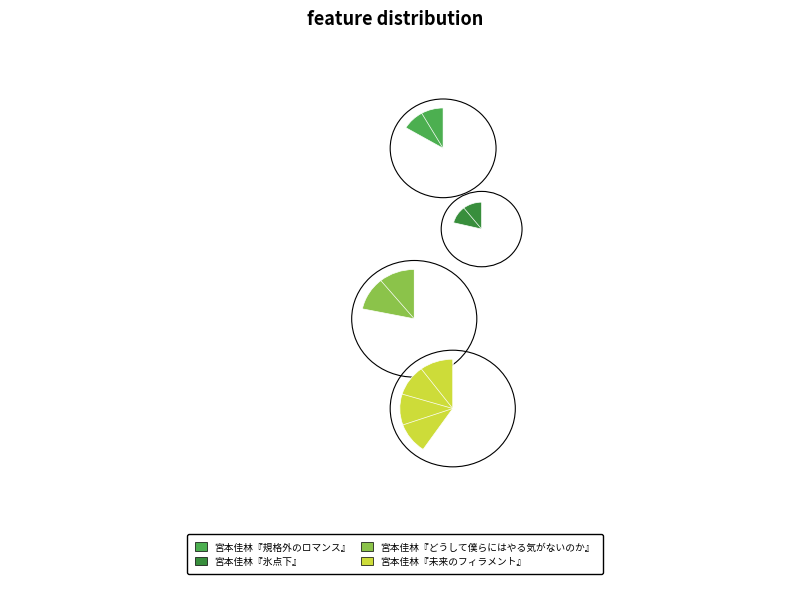

How many slices are in this pie chart?

4